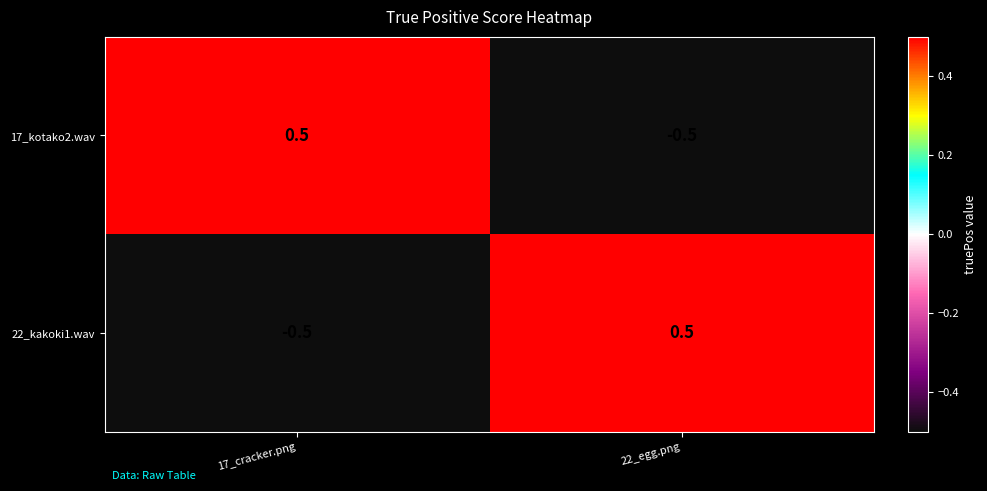

What is the maximum value shown in the chart?

0.5